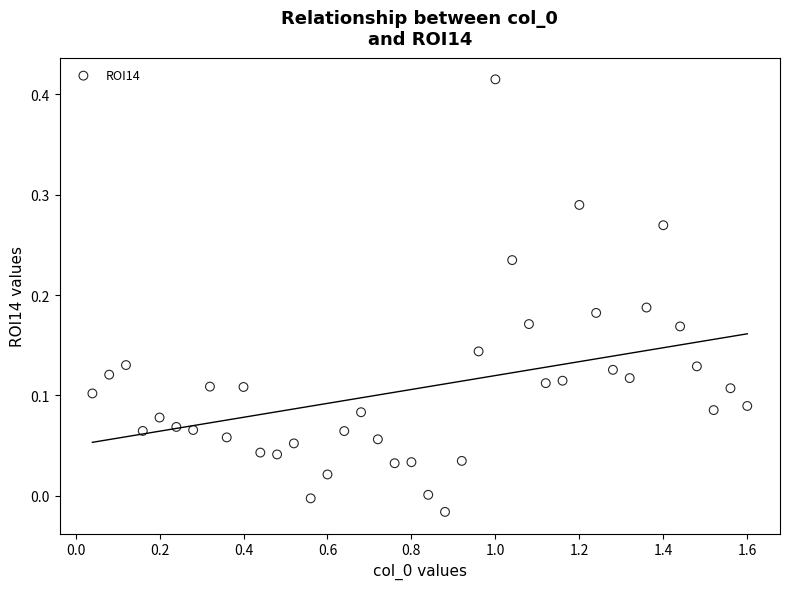

What is the range of X values (max minus min)?

1.6